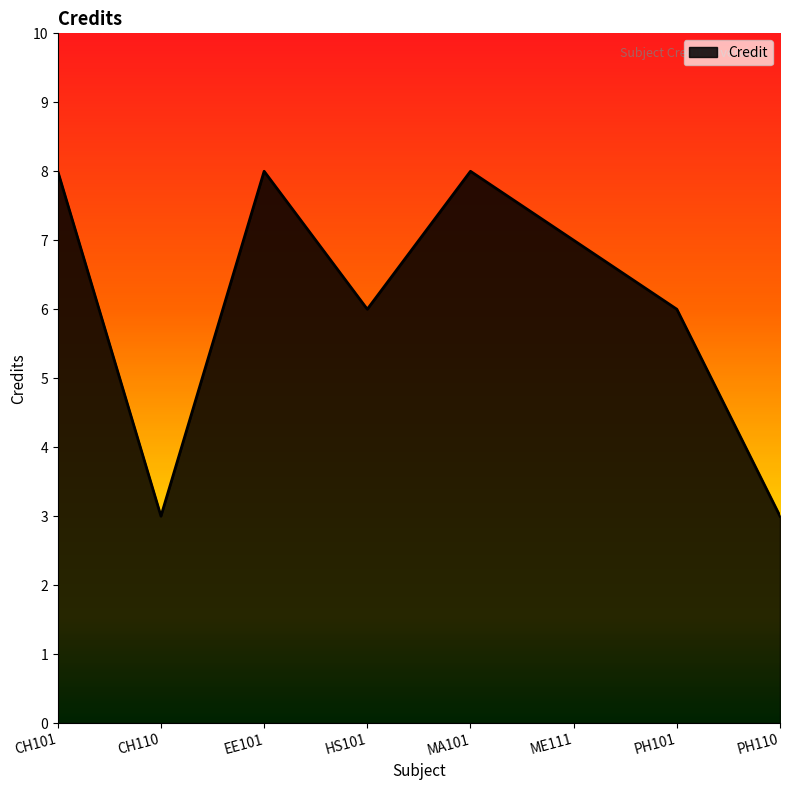

Where is the first local maximum?

EE101